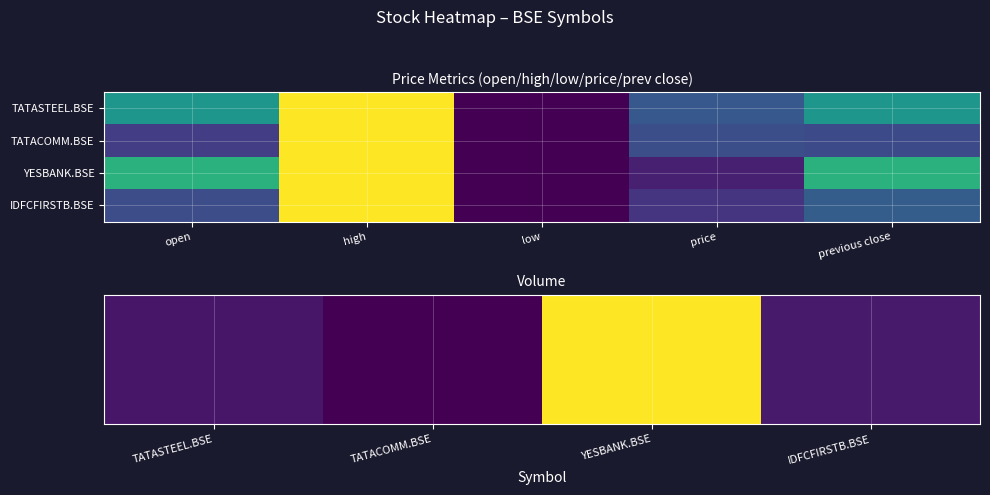

Rank the series at low from highest to lowest value.

TATASTEEL.BSE, TATACOMM.BSE, YESBANK.BSE, IDFCFIRSTB.BSE